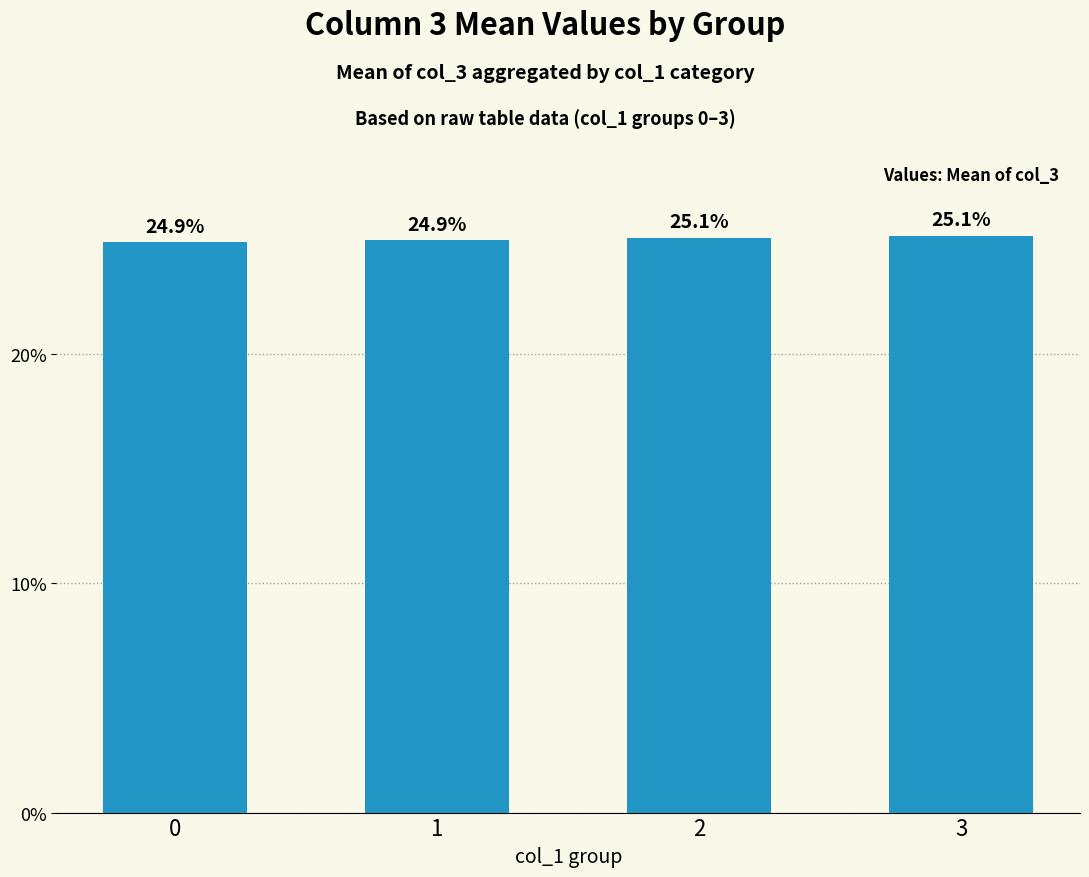

What is the difference between the maximum and minimum values?

0.3